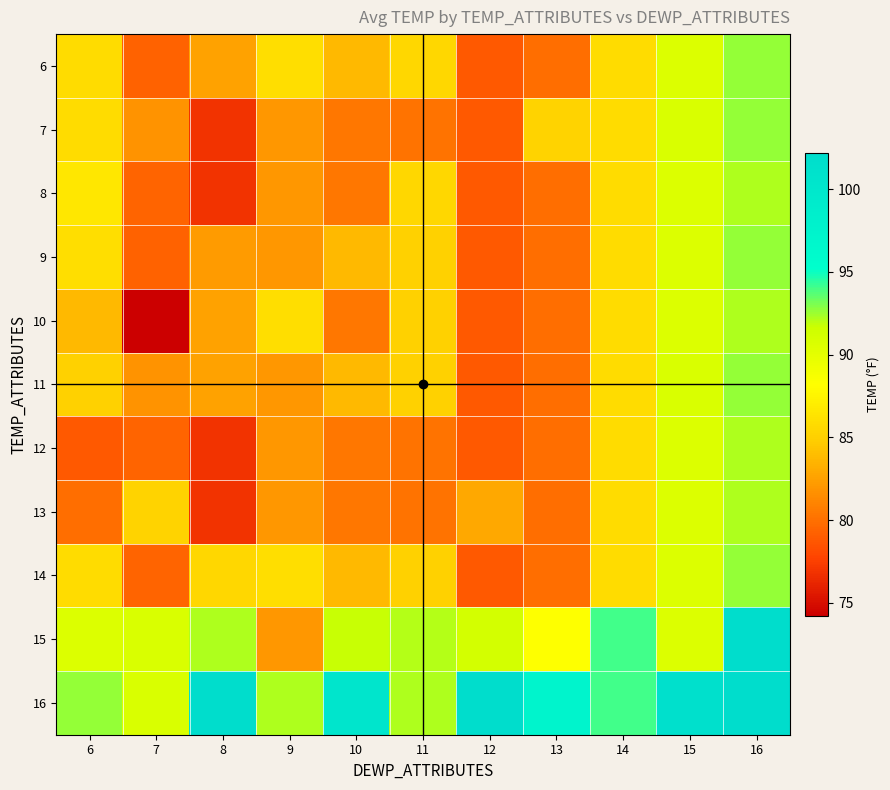

At how many categories does at least one series exceed 87?

11